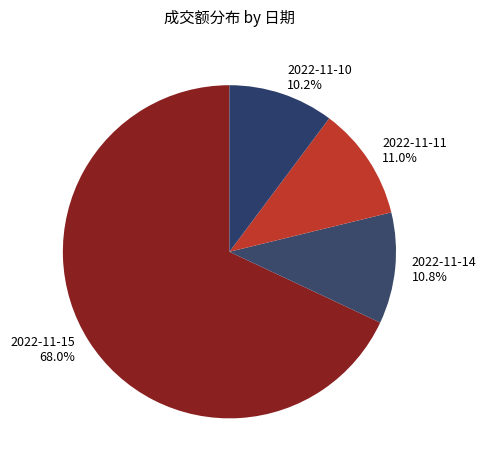

What portion of the pie excludes 2022-11-10?

89.8%